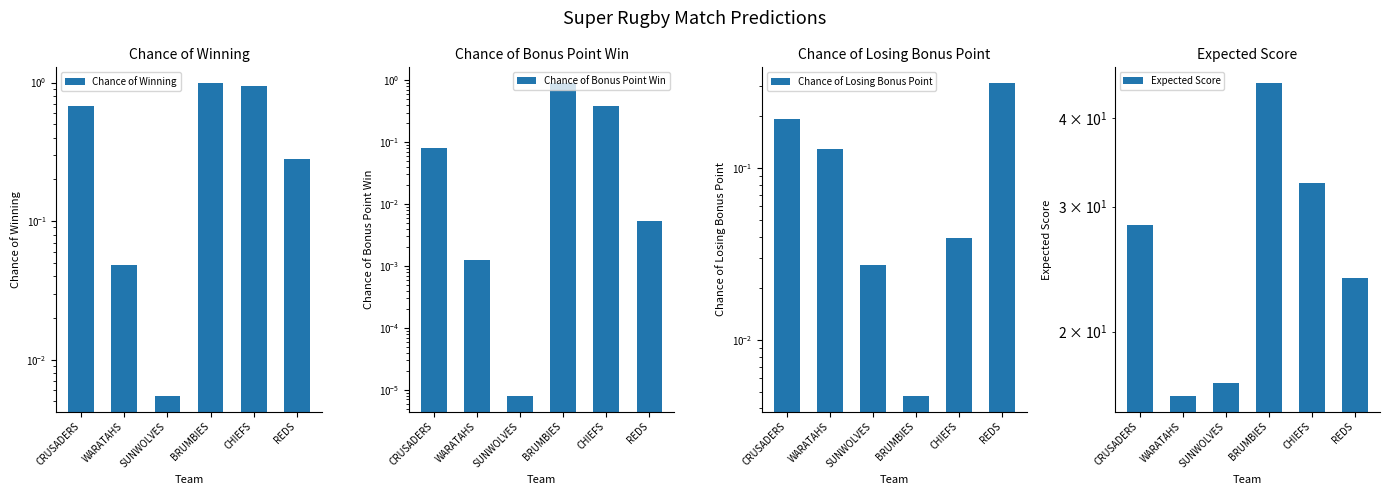

How many groups of bars are there?

6